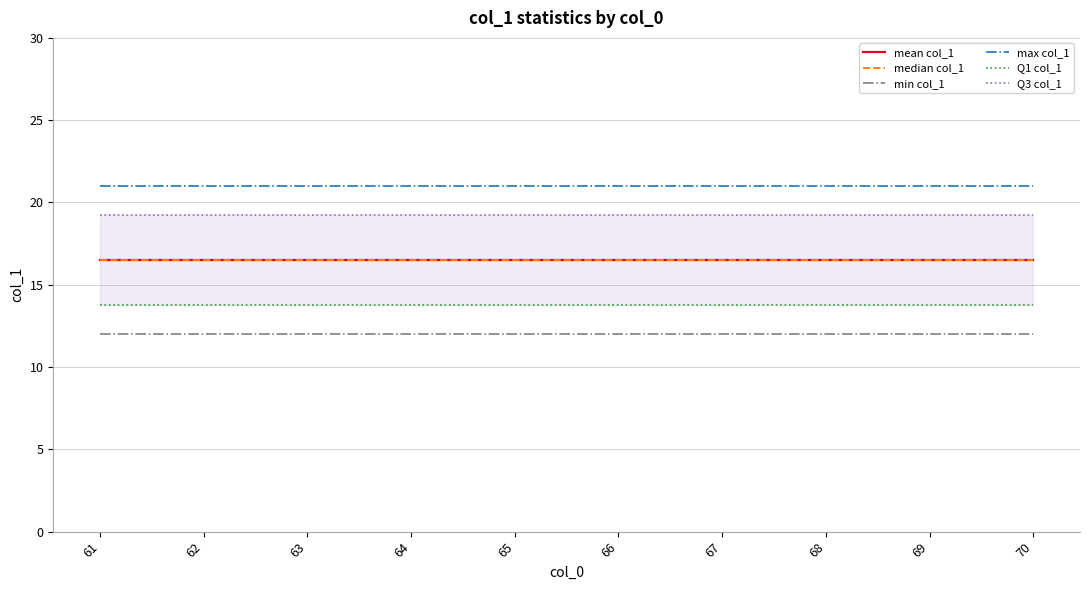

True or false: min col_1 and max col_1 intersect in this chart.

False